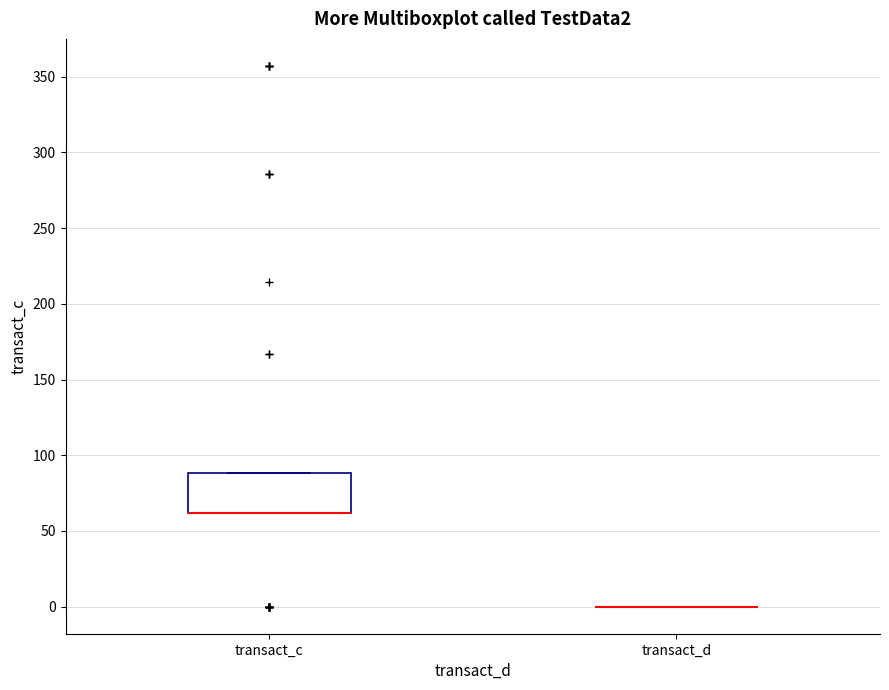

Reading left to right, read every box against the y-axis: the position of its median line, the range the box covers, and the ends of its whiskers. The values are not printed on the chart, so give them approximately, as read against the axis.

transact_c: median 60 (drawn on the box's lower edge), box 60 to 90, whiskers 60 to 90
transact_d: box collapsed to a line at 0, whiskers 0 to 0